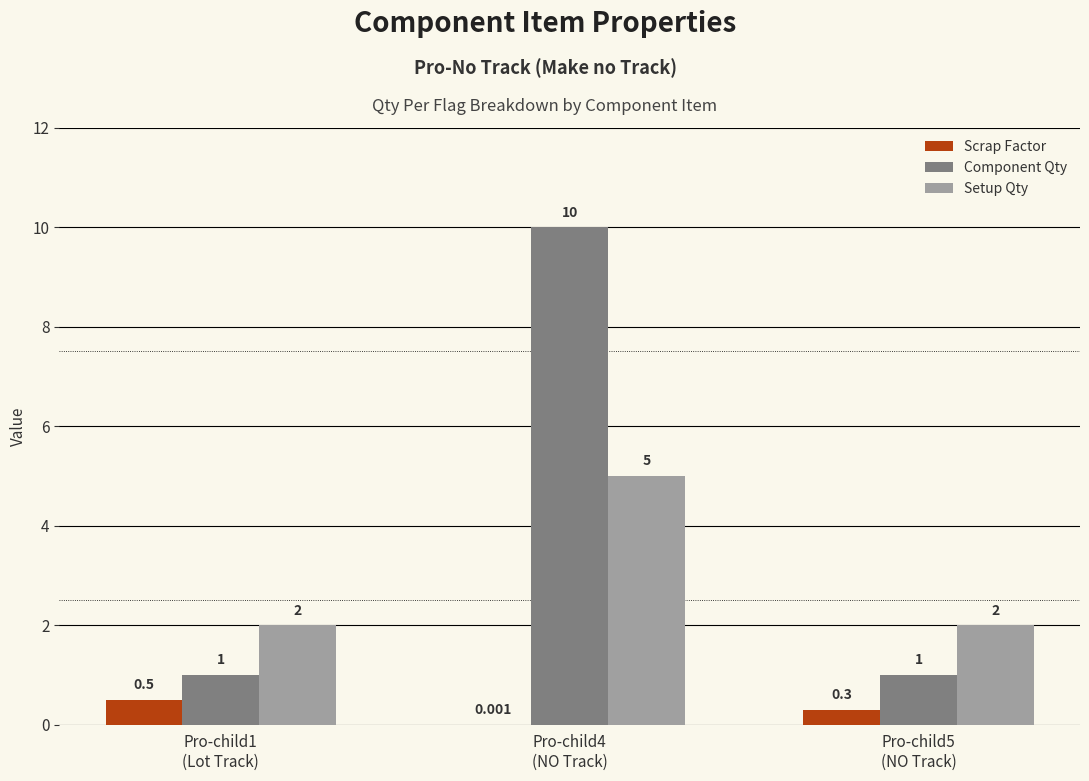

What is the total value across all series at Pro-child5
(NO Track)?

3.3